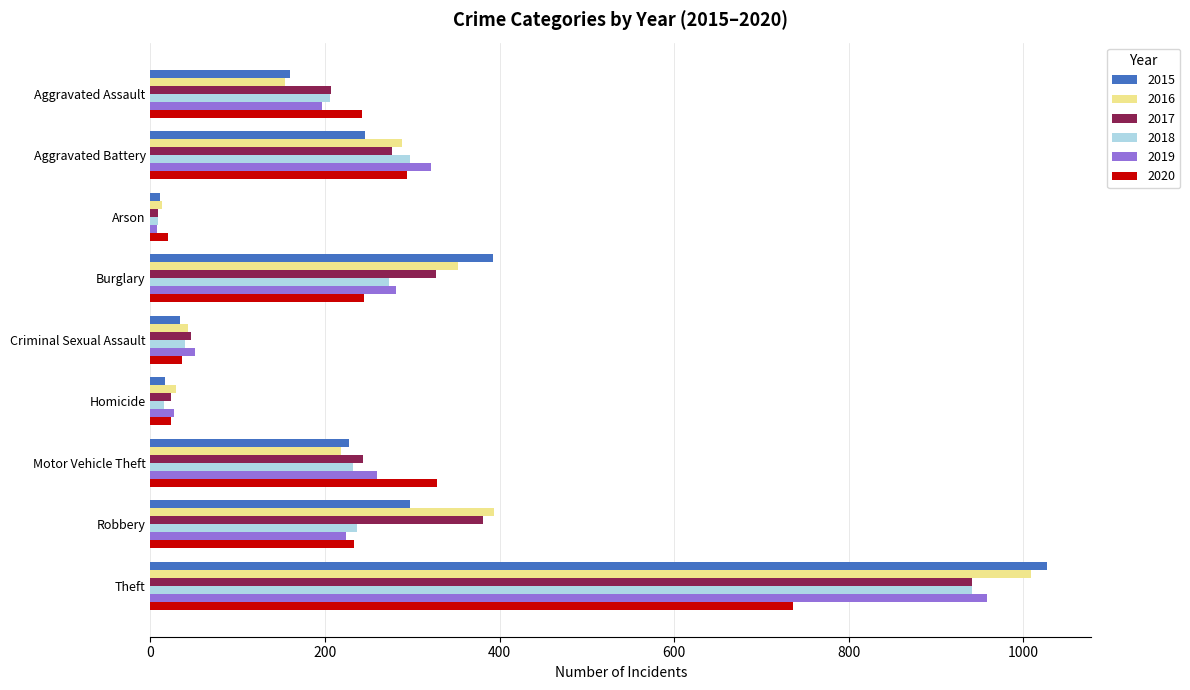

The 2016 series shows 154 at Aggravated Assault. True or false?

True